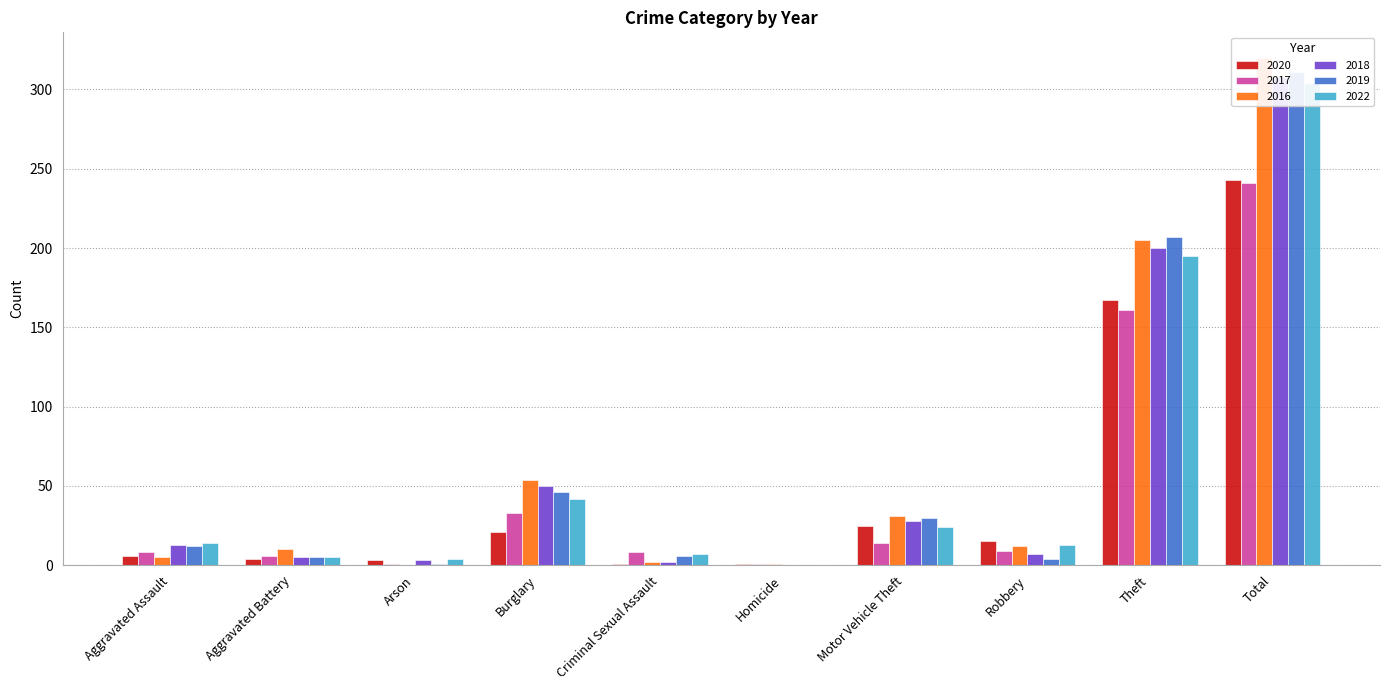

How many values in the 2017 series are below 9?

5